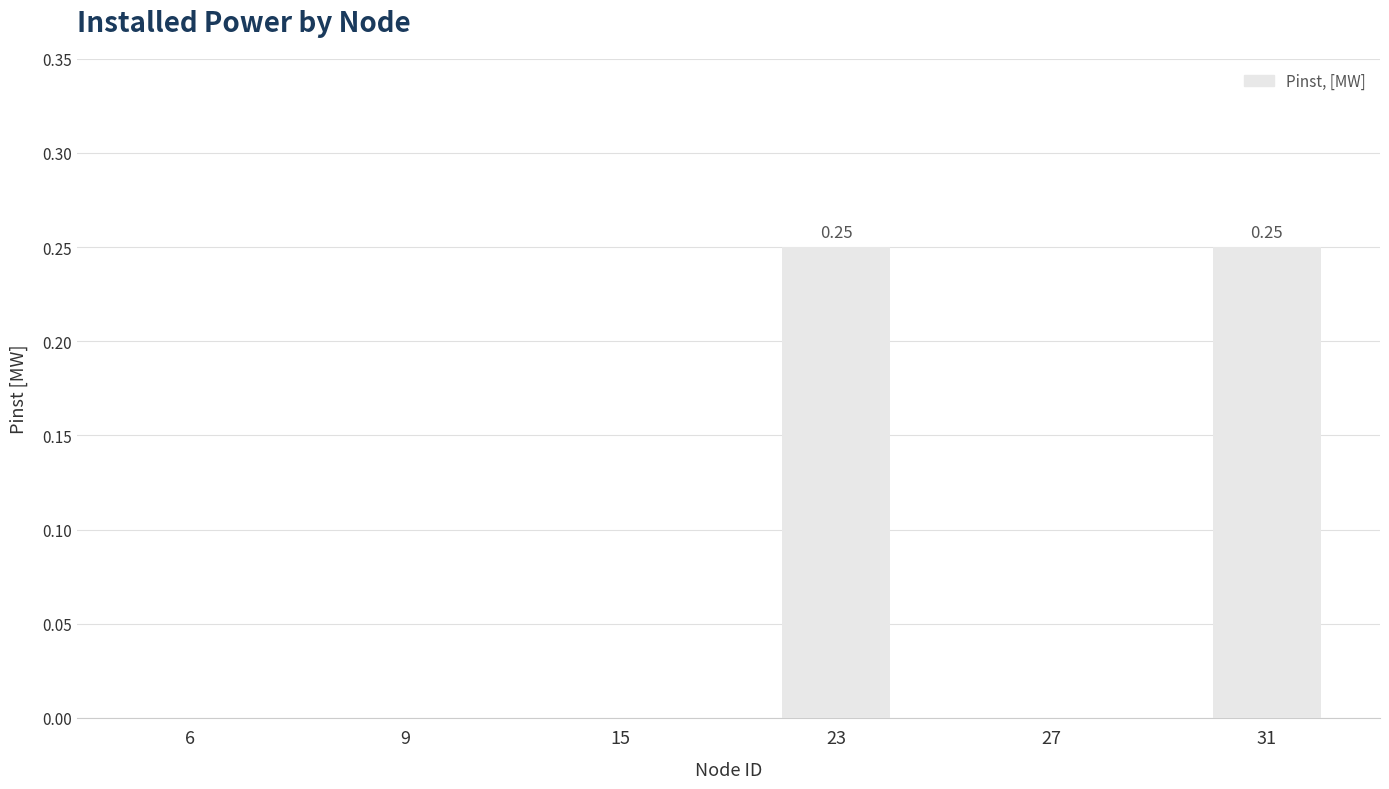

What is the sum of all values?

0.5